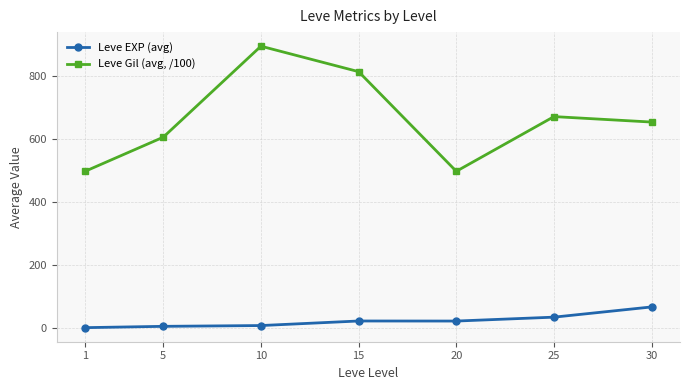

List the series in order of their peak value, lowest first.

Leve EXP (avg), Leve Gil (avg, /100)